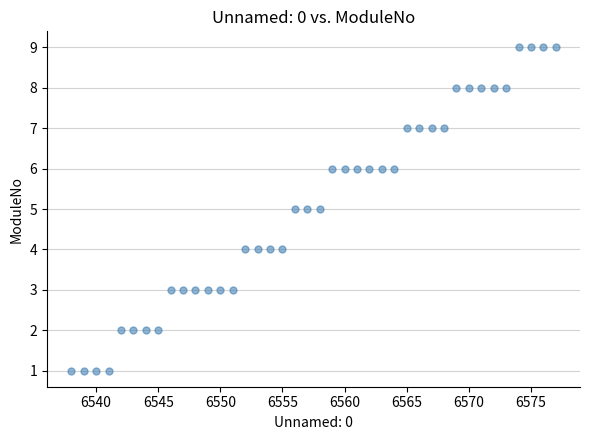

What is the range of X values (max minus min)?

39